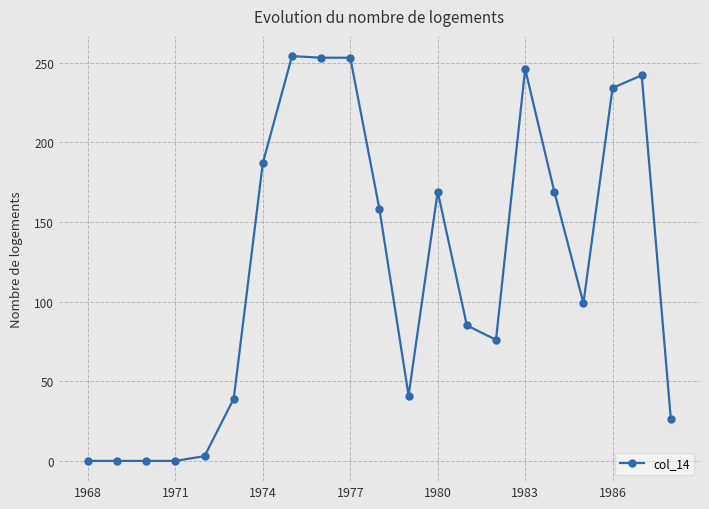

What is the sum of all values?

2534